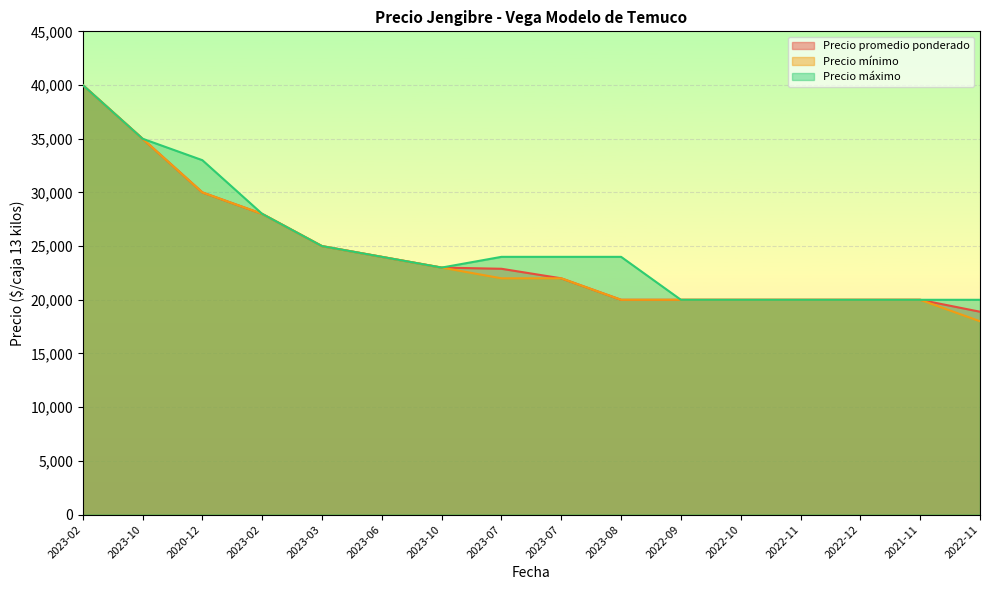

List the series in order of their peak value, highest first.

Precio promedio ponderado, Precio mínimo, Precio máximo